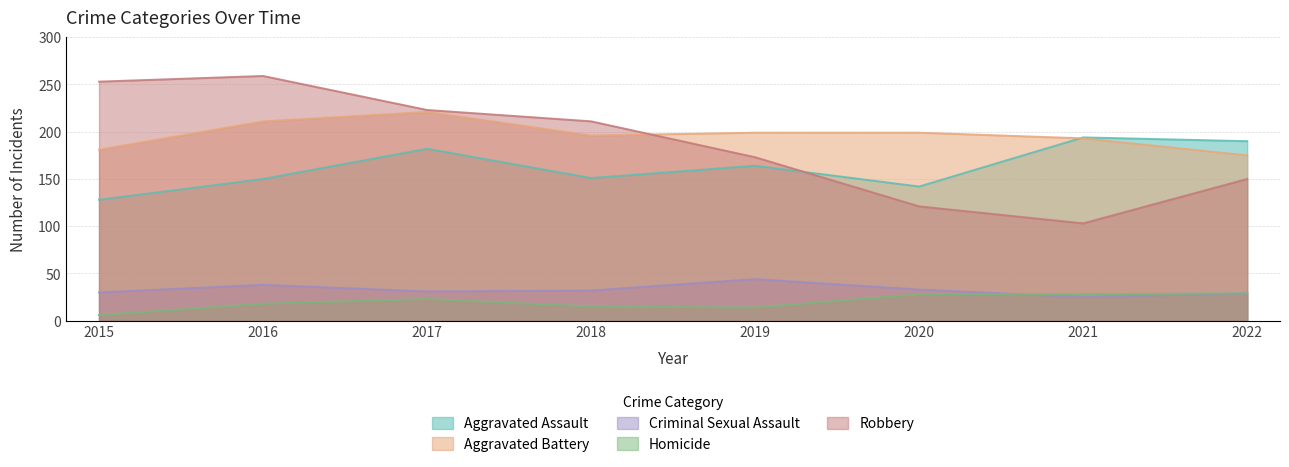

True or false: Robbery has a value of 223 at 2017.

True